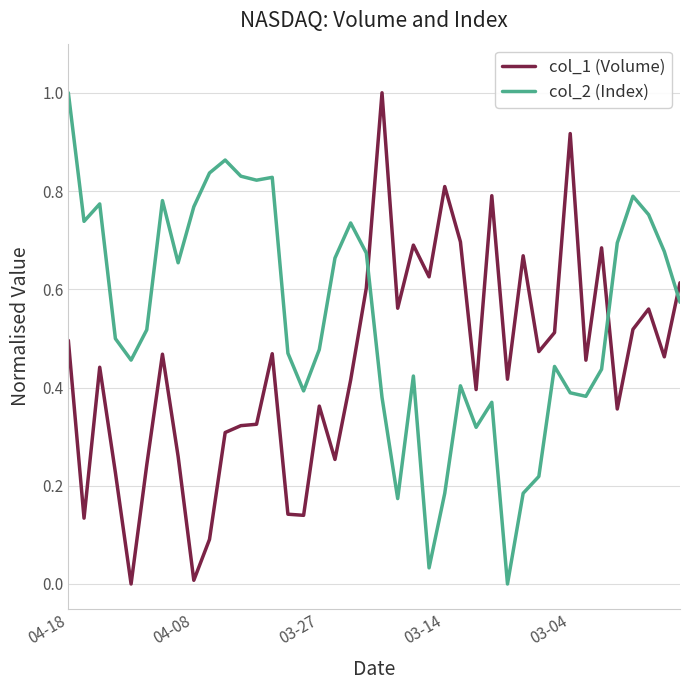

How many lines are shown in the chart?

2